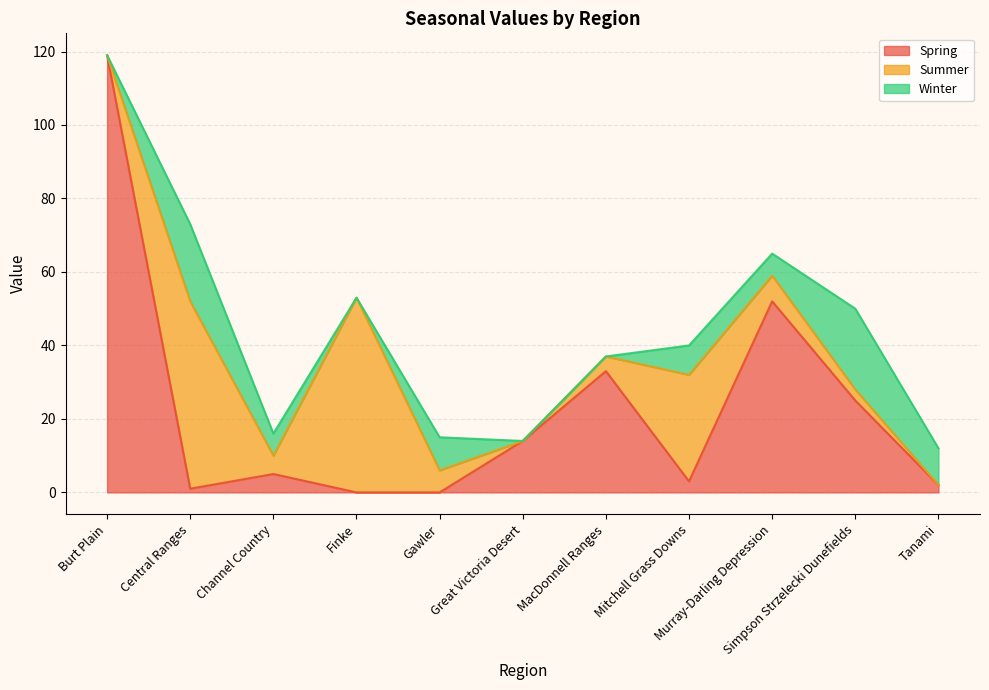

How many interior local valleys does the Spring series have?

2